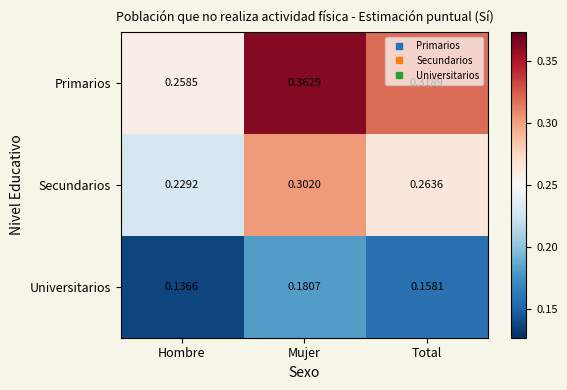

Which category has the lowest value in the Universitarios series?

Hombre